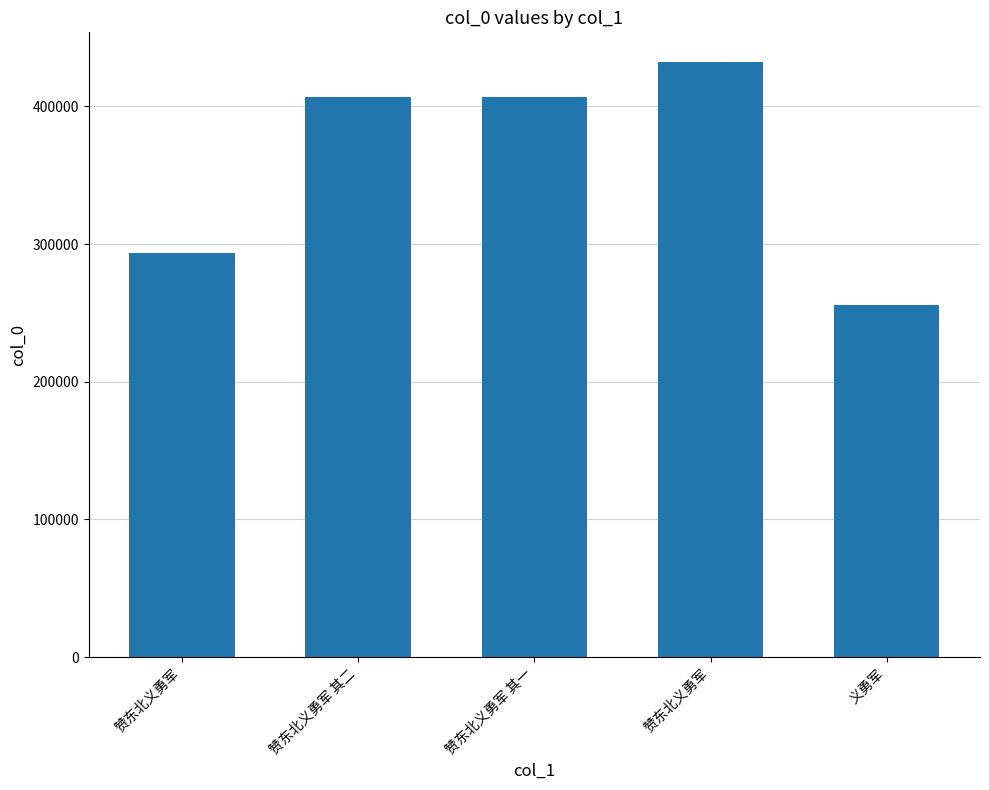

Reading left to right, transcribe all the data shown in this chart.

293320	406994	406993	432129	255671